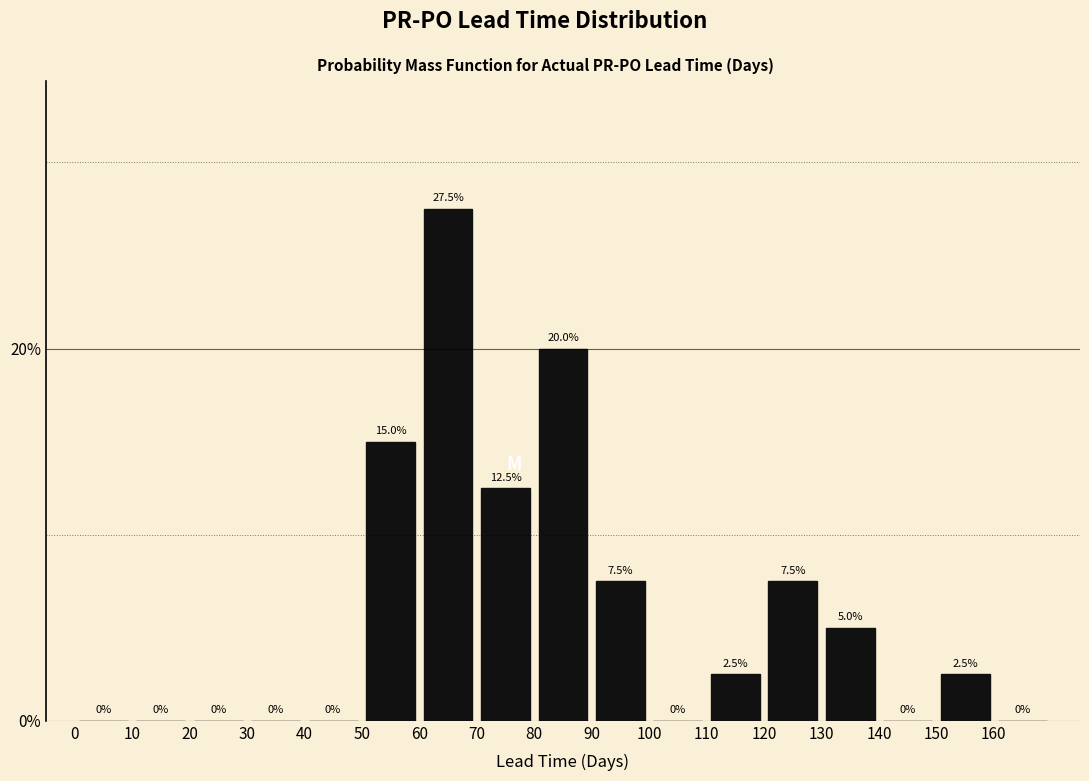

Reading left to right, transcribe this chart: for each bar, give the range it covers on the x-axis and its height.

0 to 10: 0.0
10 to 20: 0.0
20 to 30: 0.0
30 to 40: 0.0
40 to 50: 0.0
50 to 60: 15.0
60 to 70: 27.5
70 to 80: 12.5
80 to 90: 20.0
90 to 100: 7.5
100 to 110: 0.0
110 to 120: 2.5
120 to 130: 7.5
130 to 140: 5.0
140 to 150: 0.0
150 to 160: 2.5
160 to 170: 0.0